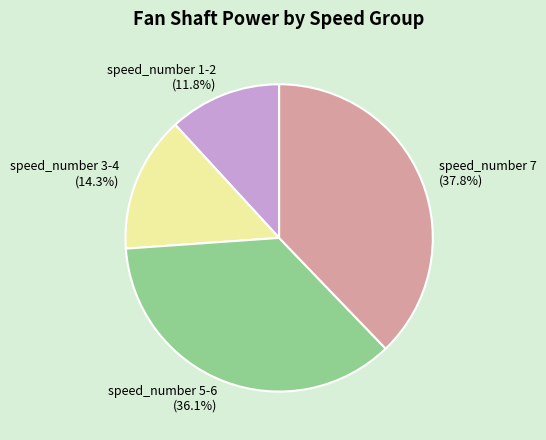

To the nearest percent, what is the combined percentage of speed_number 7 and speed_number 3-4?

52%